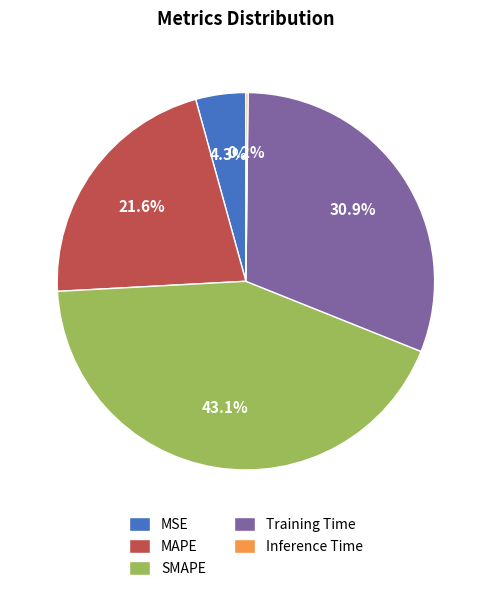

Is the sum of SMAPE and MAPE greater than half?

Yes